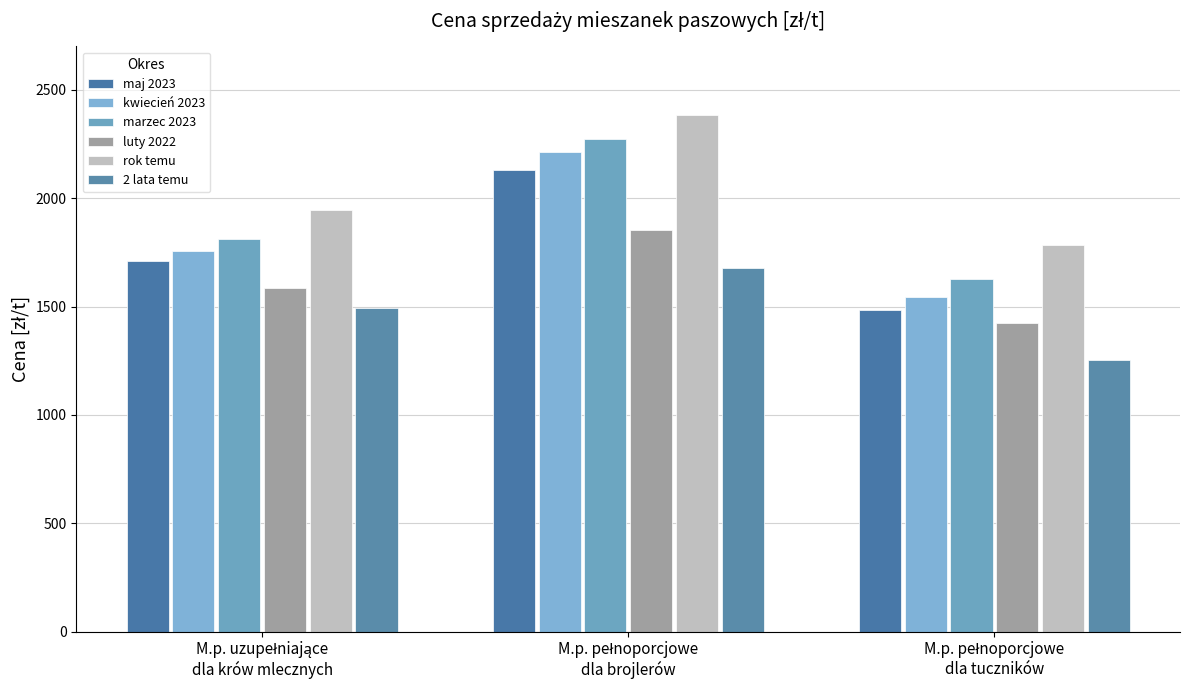

What is the difference between the maximum and minimum values in the 2 lata temu series?

423.4